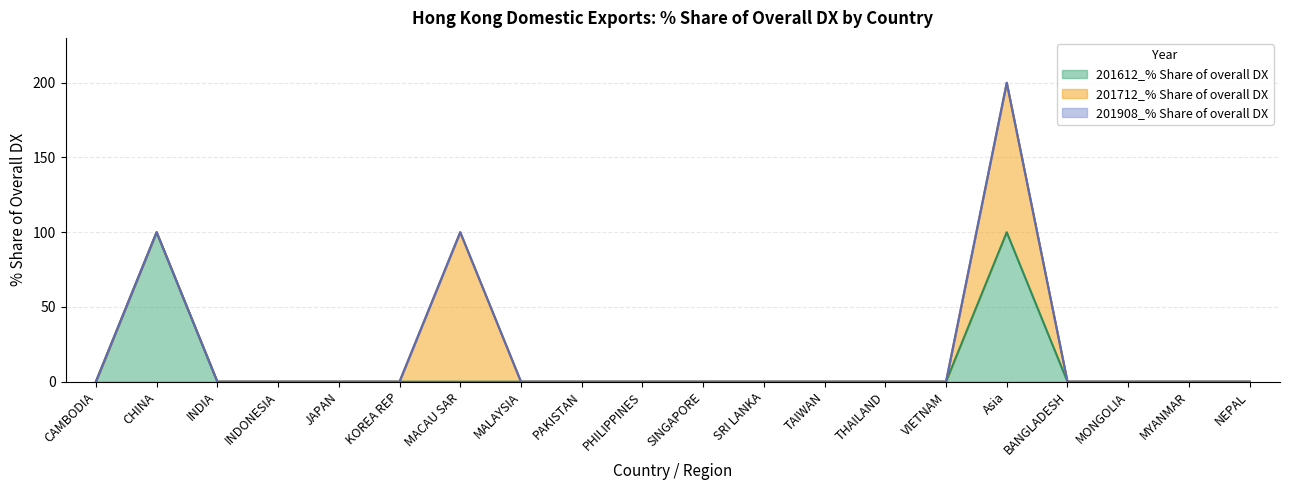

At which label does 201612_% Share of overall DX reach its minimum?

CAMBODIA